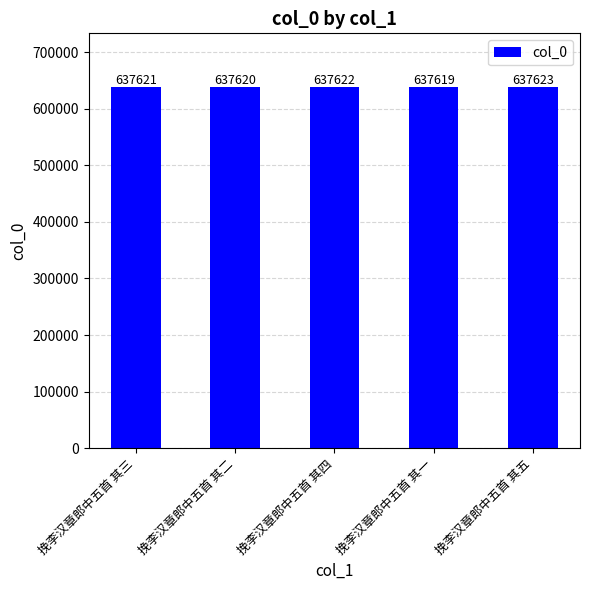

Read the value at 挽李汉章郎中五首 其四.

637622